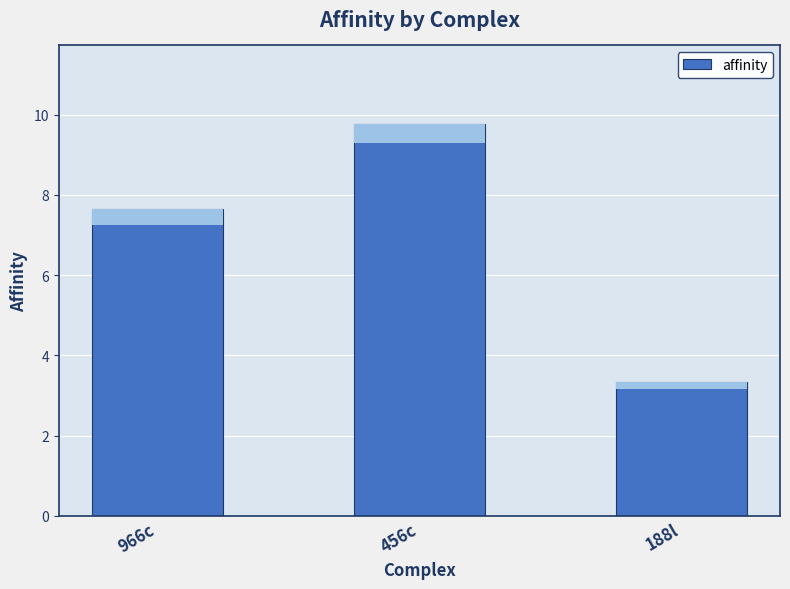

At which category does the chart reach its minimum across all series?

188l